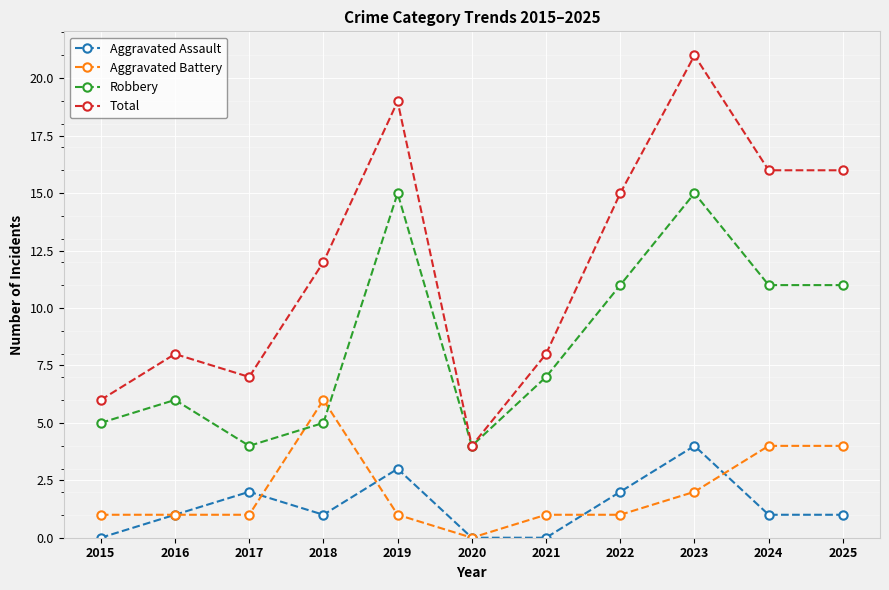

True or false: Total and Aggravated Battery cross at least once.

False